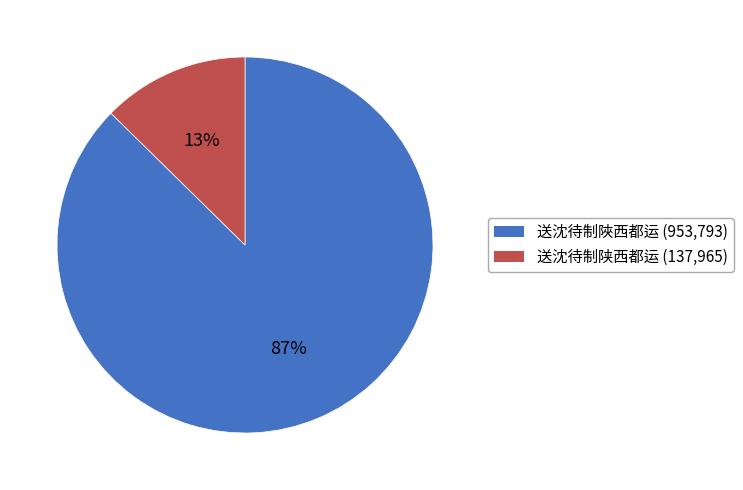

Between 送沈待制陜西都运 and 送沈待制陕西都运, which is larger?

送沈待制陜西都运